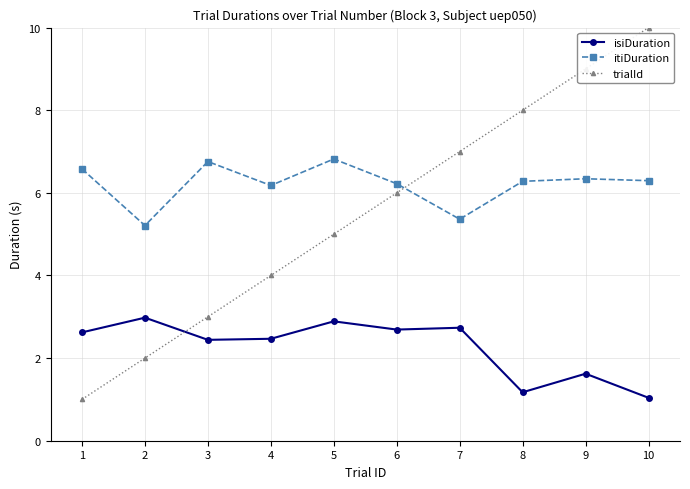

Which series has the largest total across all categories?

itiDuration